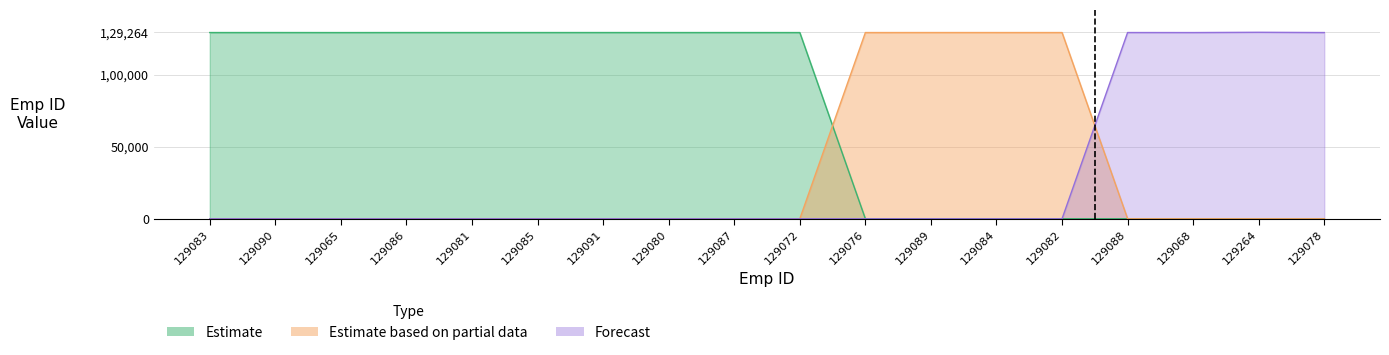

What position from the right is 129065?

16